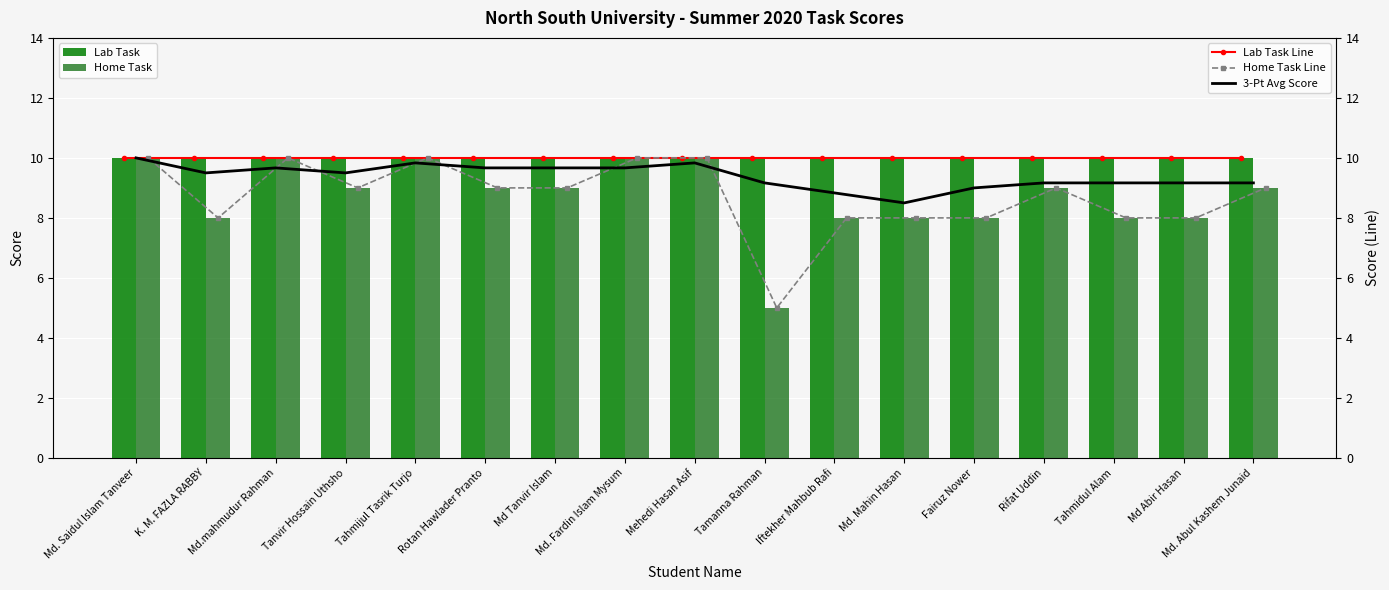

How many series are shown in this chart?

5